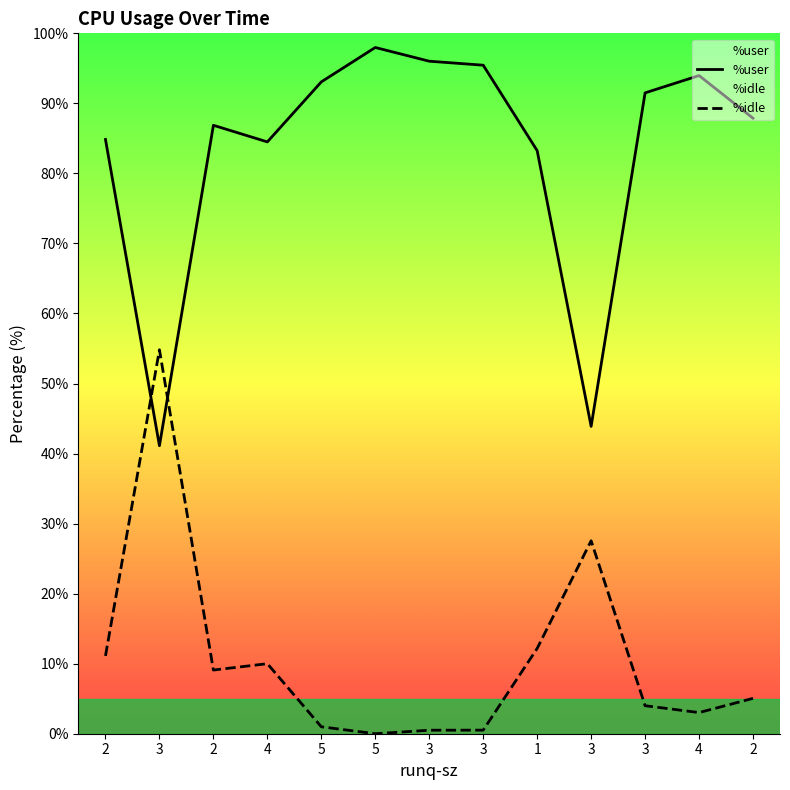

At which category does %user reach its first local valley?

3